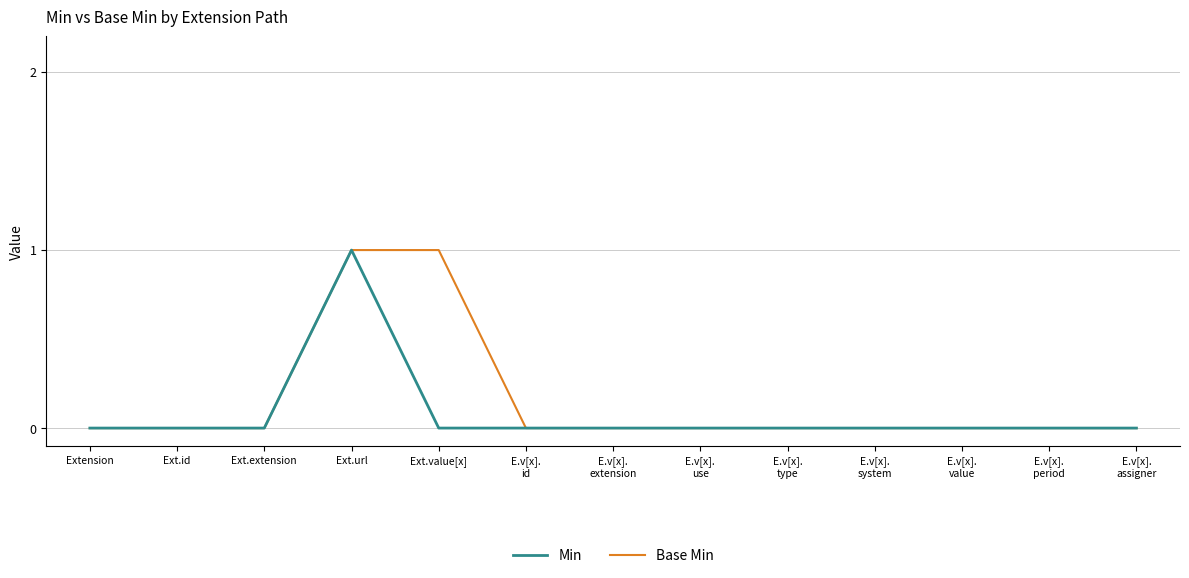

At which category is the sum across all series the highest?

Ext.url